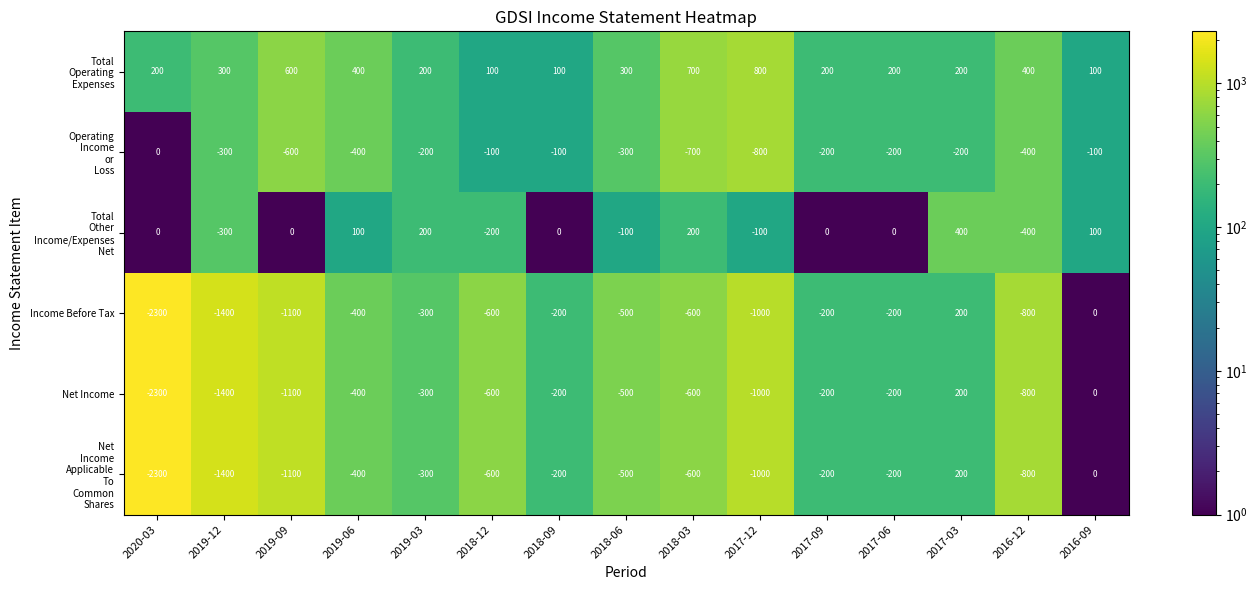

What is the minimum value for Net Income?

-2300